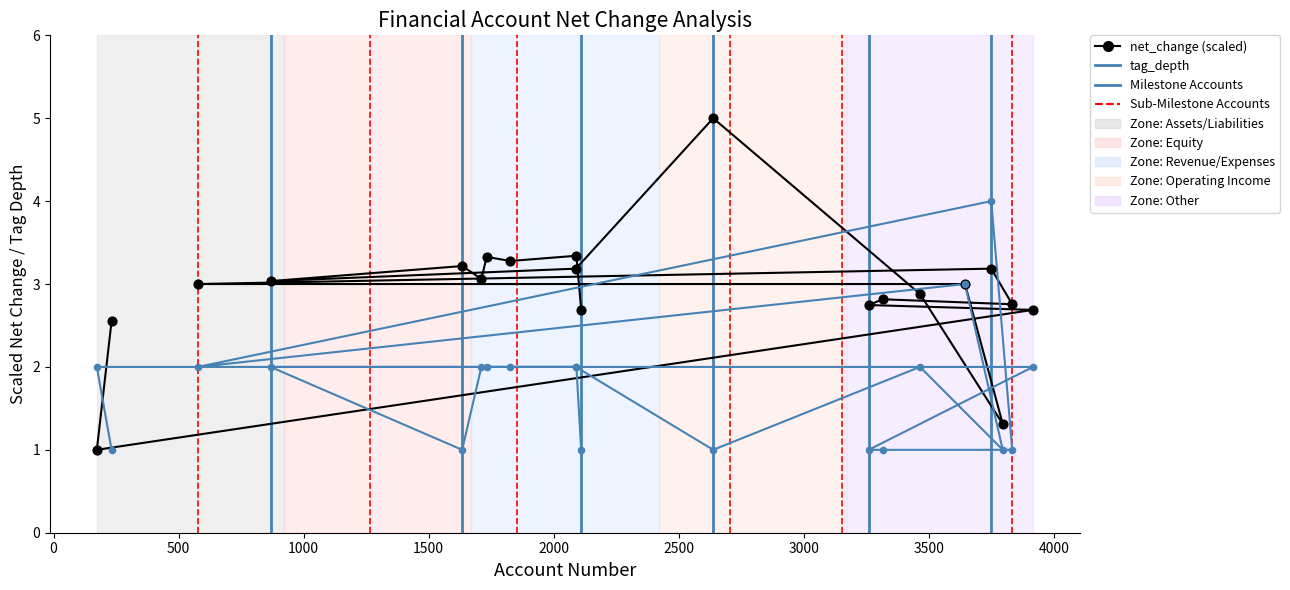

Which series reaches the maximum Y coordinate?

net_change (scaled)